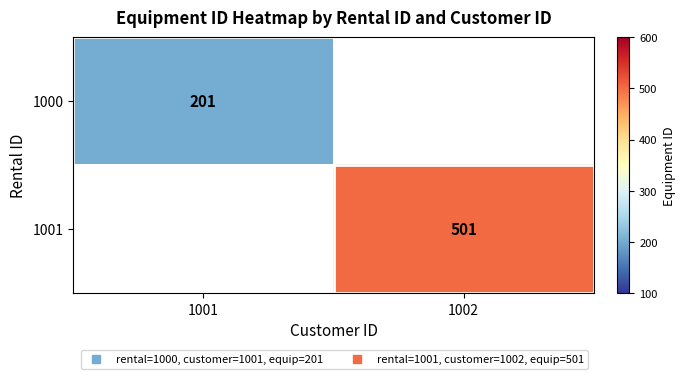

The value of 1000 at 1001 is 300.0. True or false?

False